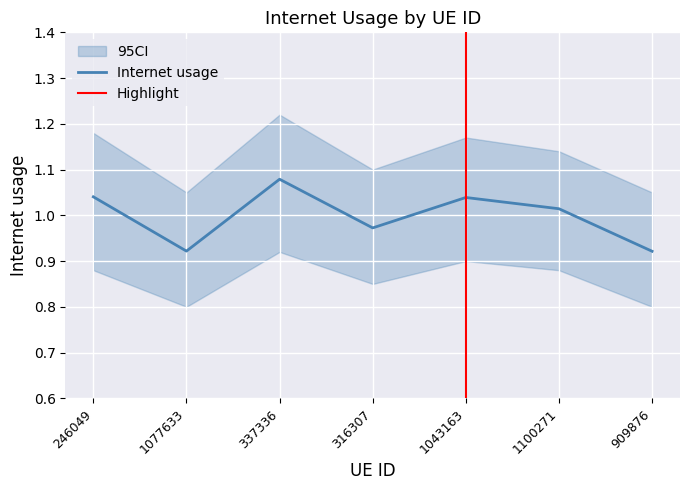

Rank the categories by value from lowest to highest.

909876, 1077633, 316307, 1100271, 1043163, 246049, 337336